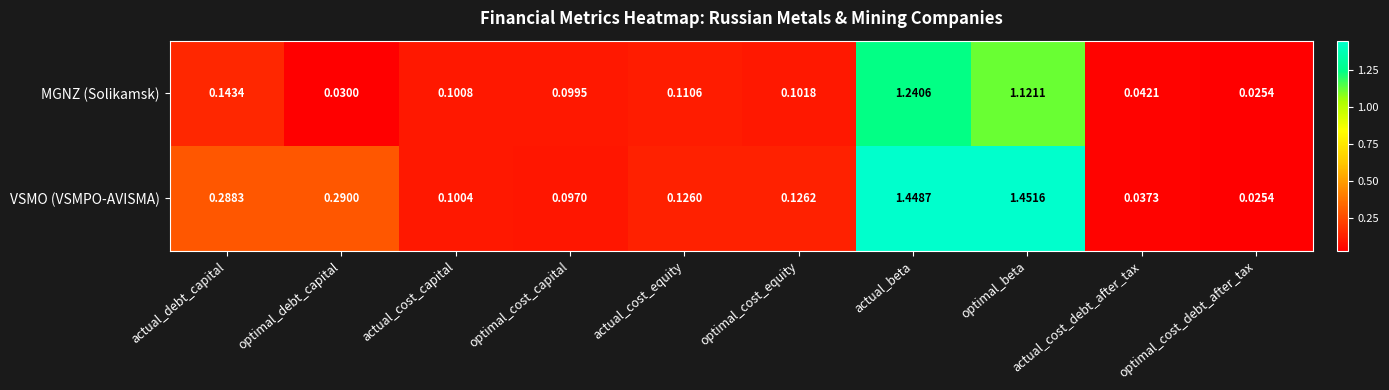

Which series changed the most between optimal_debt_capital and optimal_cost_debt_after_tax?

VSMO (VSMPO-AVISMA)